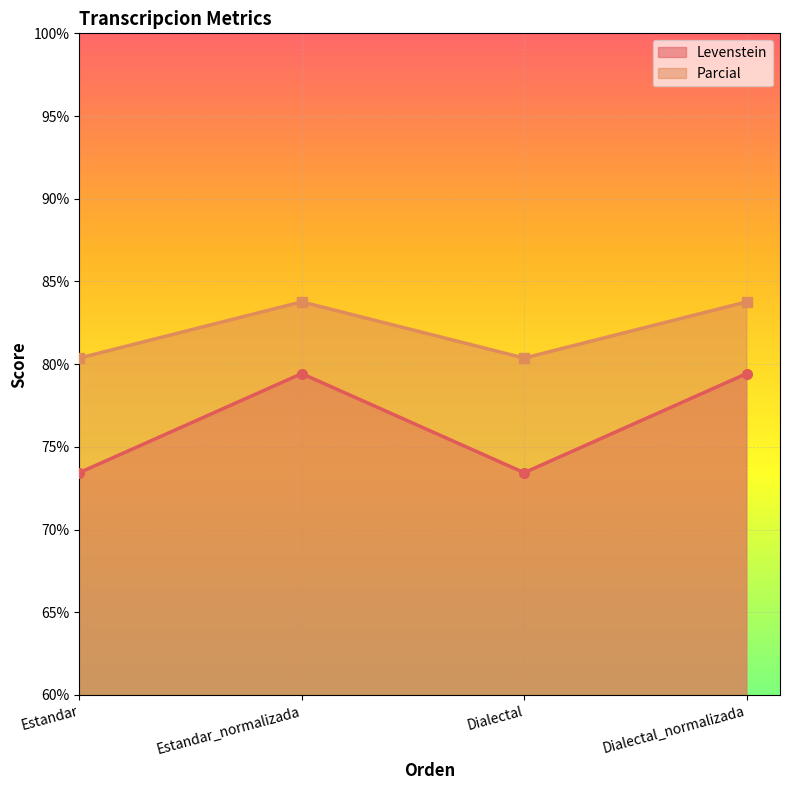

True or false: Levenstein and Parcial cross at least once.

False